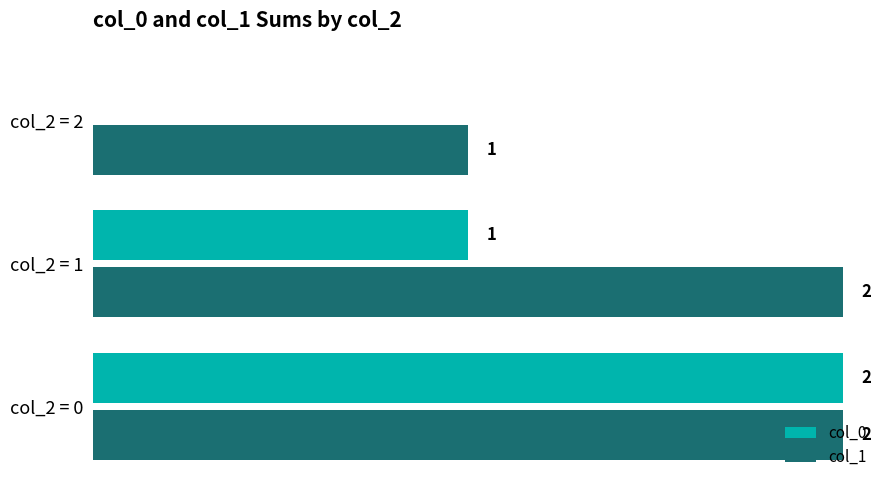

Which series changed the most between col_2 = 0 and col_2 = 2?

col_0